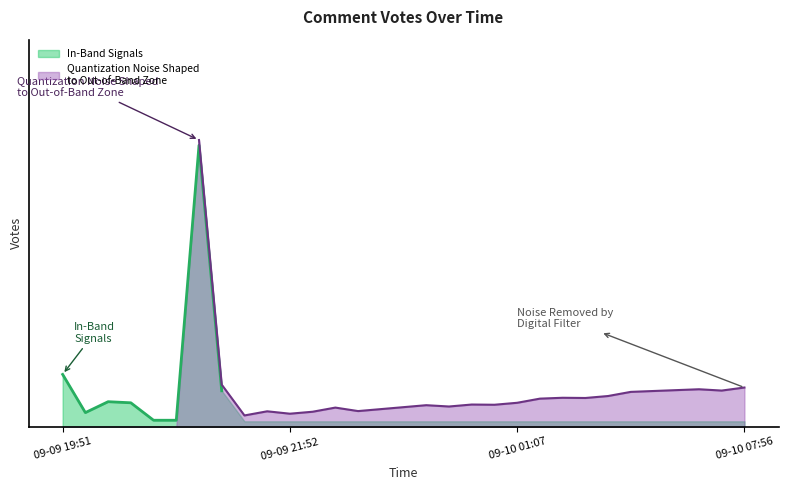

What is the label of the 4th point from the left?

09-09 20:02